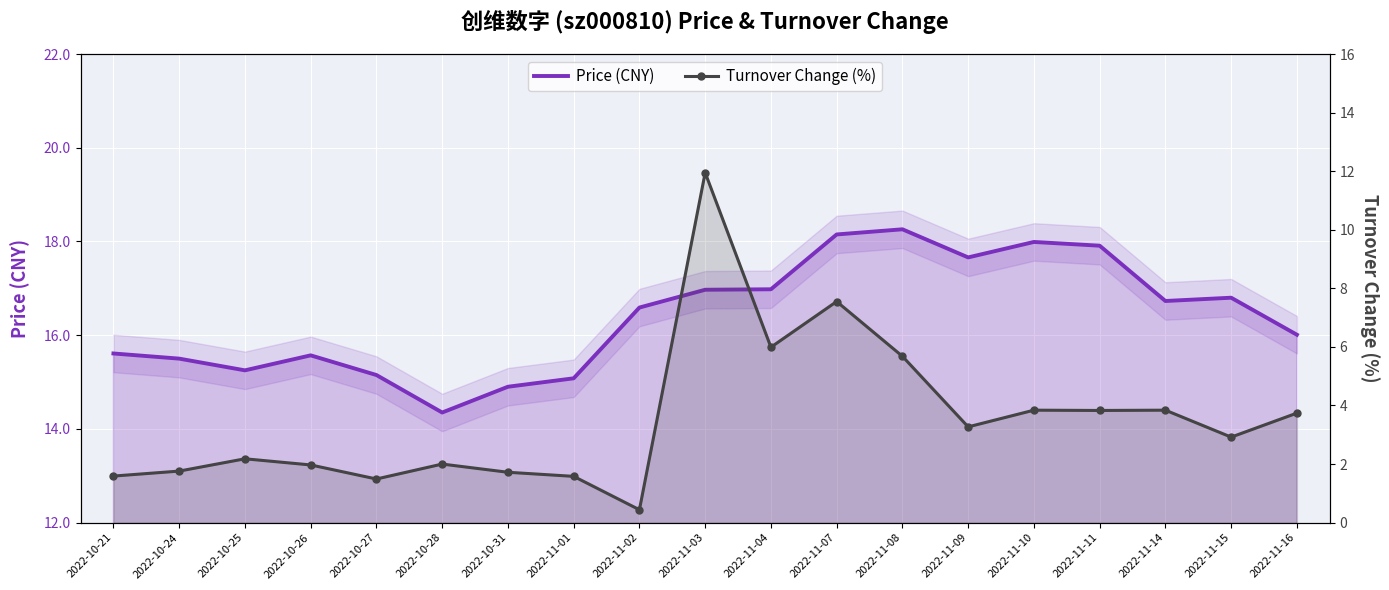

List the labels in order of Price (CNY) value, largest first.

2022-11-08, 2022-11-07, 2022-11-10, 2022-11-11, 2022-11-09, 2022-11-04, 2022-11-03, 2022-11-15, 2022-11-14, 2022-11-02, 2022-11-16, 2022-10-21, 2022-10-26, 2022-10-24, 2022-10-25, 2022-10-27, 2022-11-01, 2022-10-31, 2022-10-28